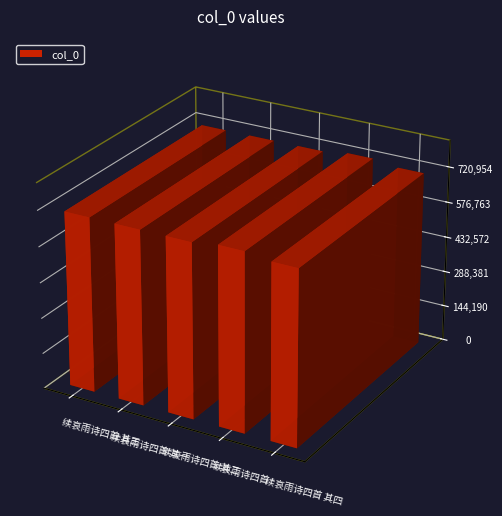

Which category has the highest value across all series?

续哀雨诗四首